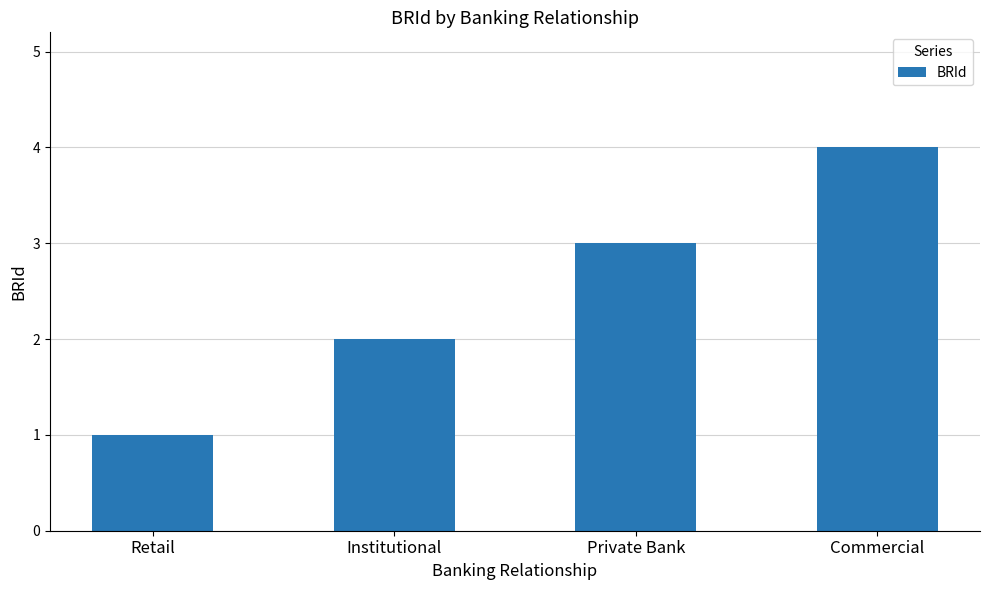

What is the sum of the values at Institutional and Commercial?

6